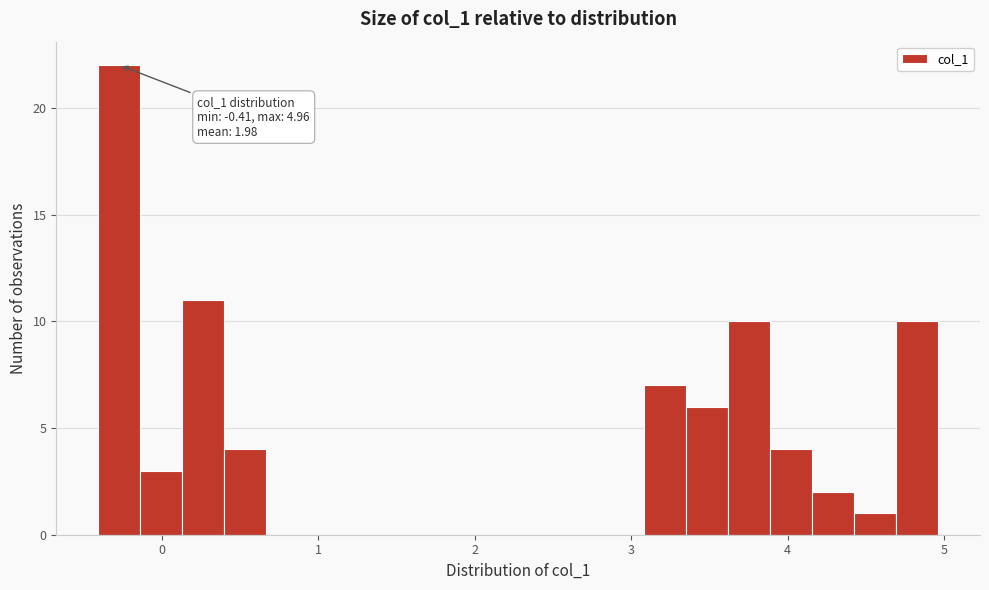

Around what value on the x-axis is the tallest bar? Give the approximate position of its centre, as read against the axis.

-0.3